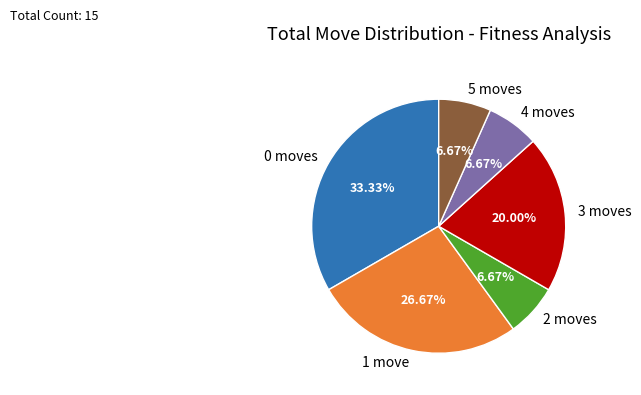

Is the sum of 2 moves and 1 move greater than half?

No